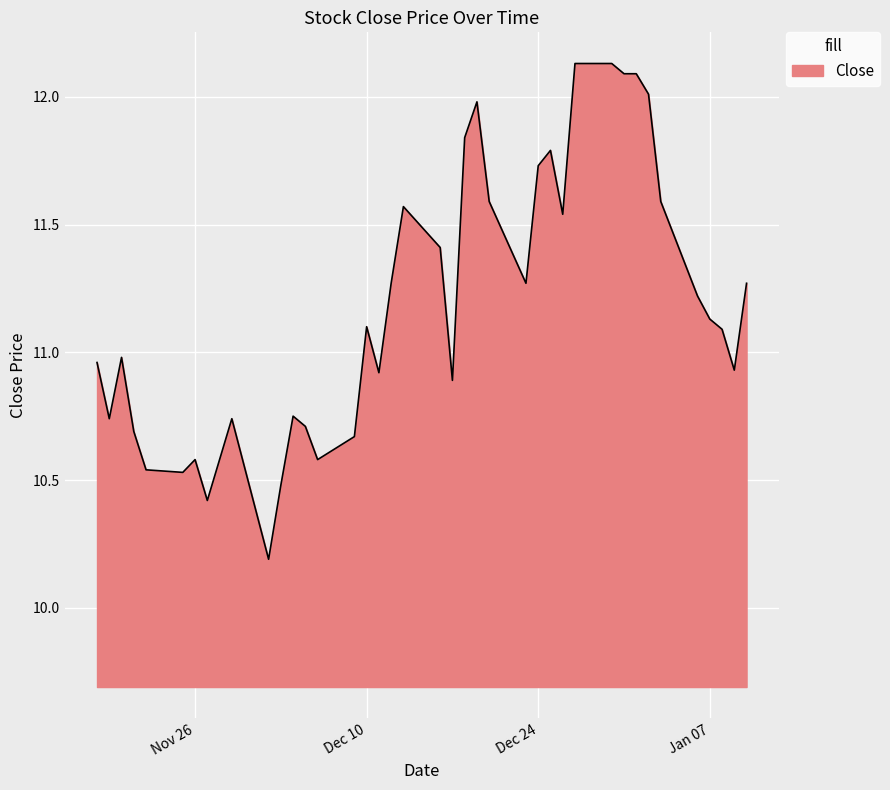

What is the difference between the maximum and minimum values?

1.9